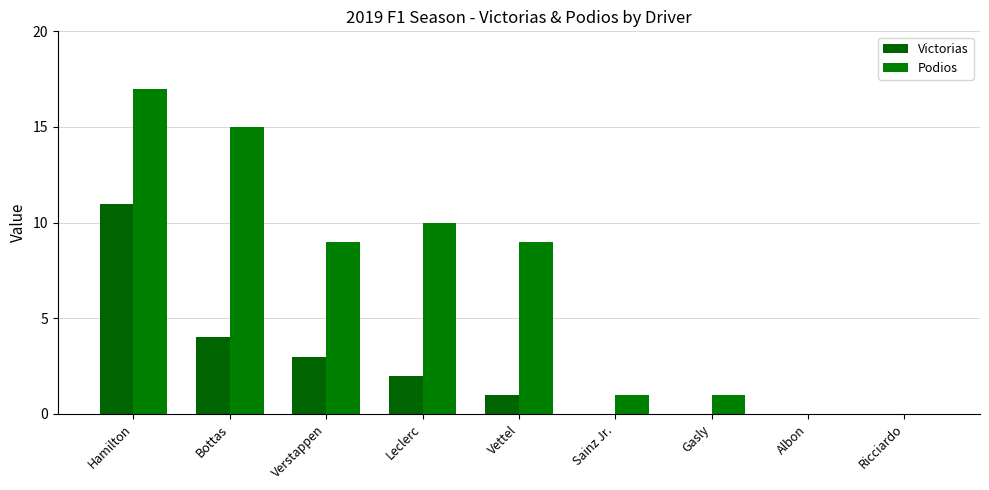

What is the highest value of the Podios series?

17